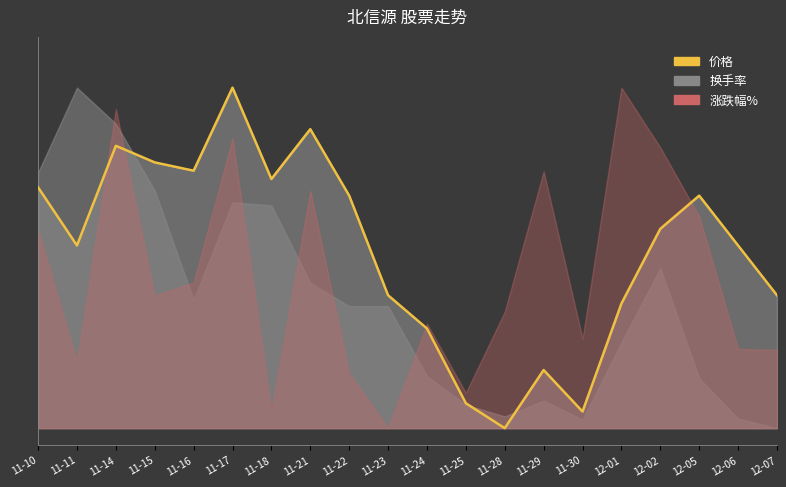

What is the sum of all values?

10.4